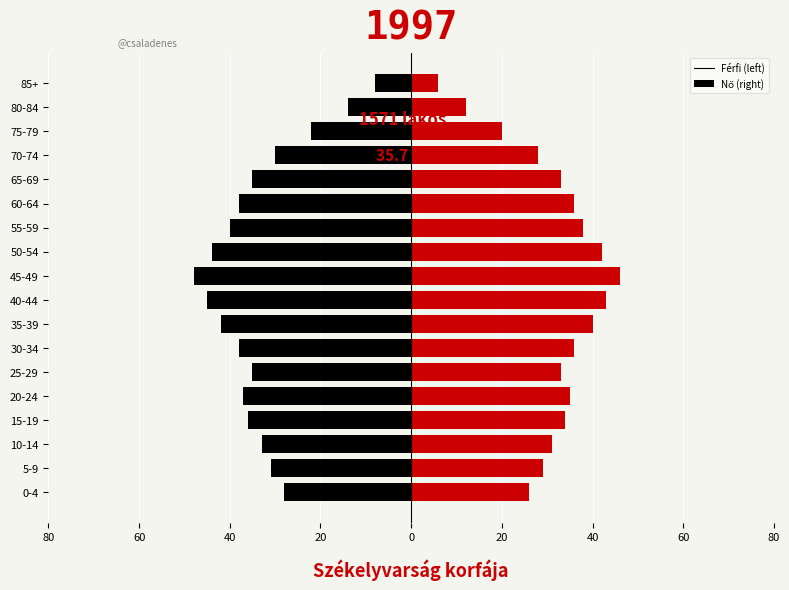

How many data points in left are less than -35?

9